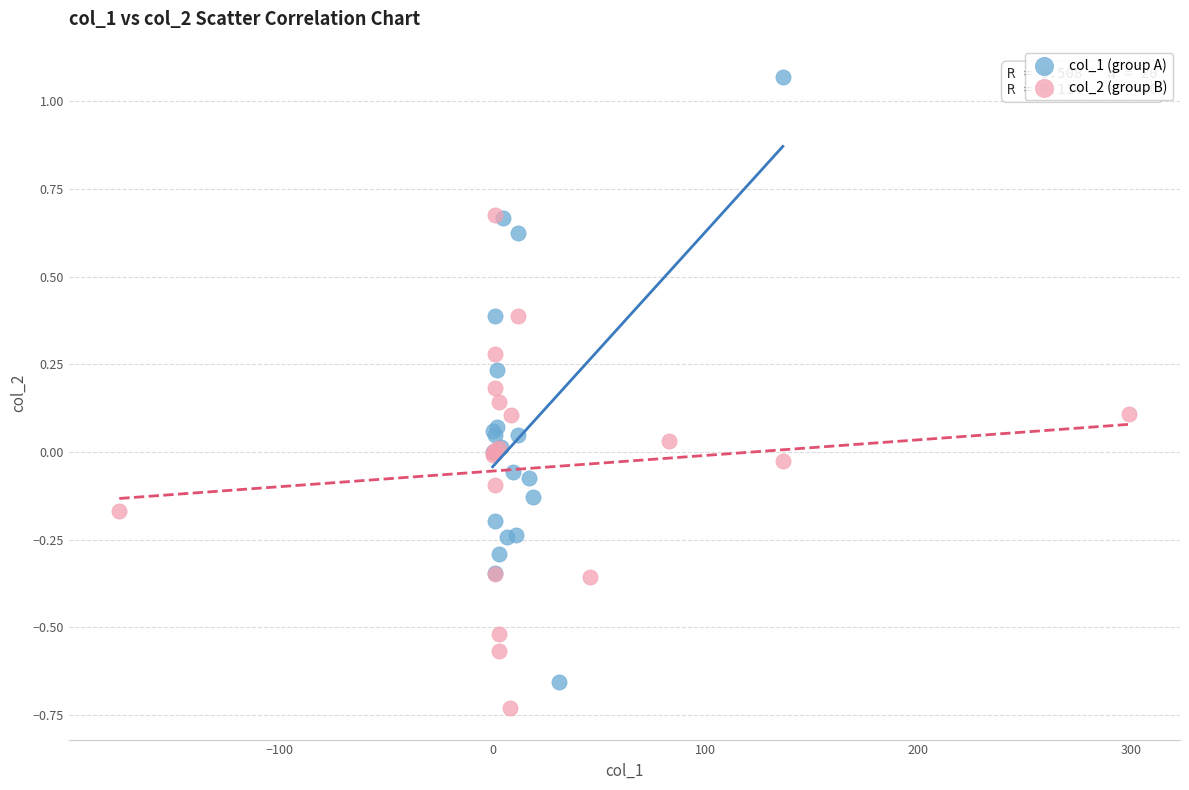

Which series reaches the maximum Y coordinate?

col_1 (group A)